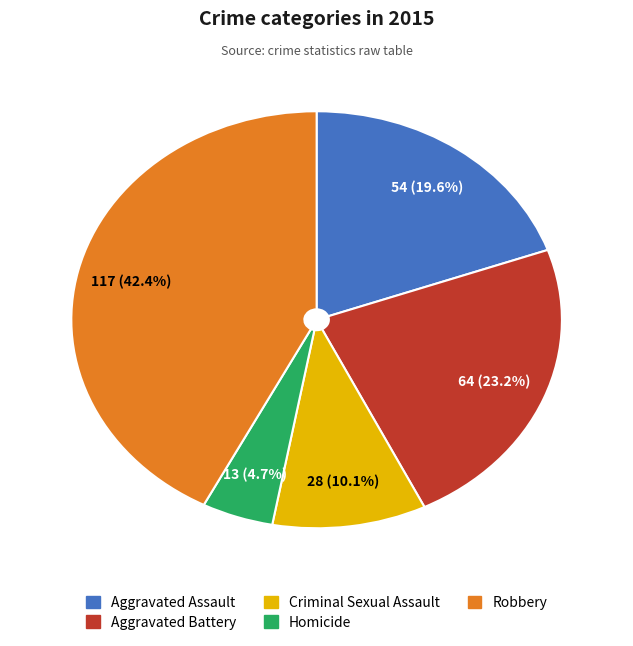

To the nearest percent, what portion does Aggravated Battery represent?

23%